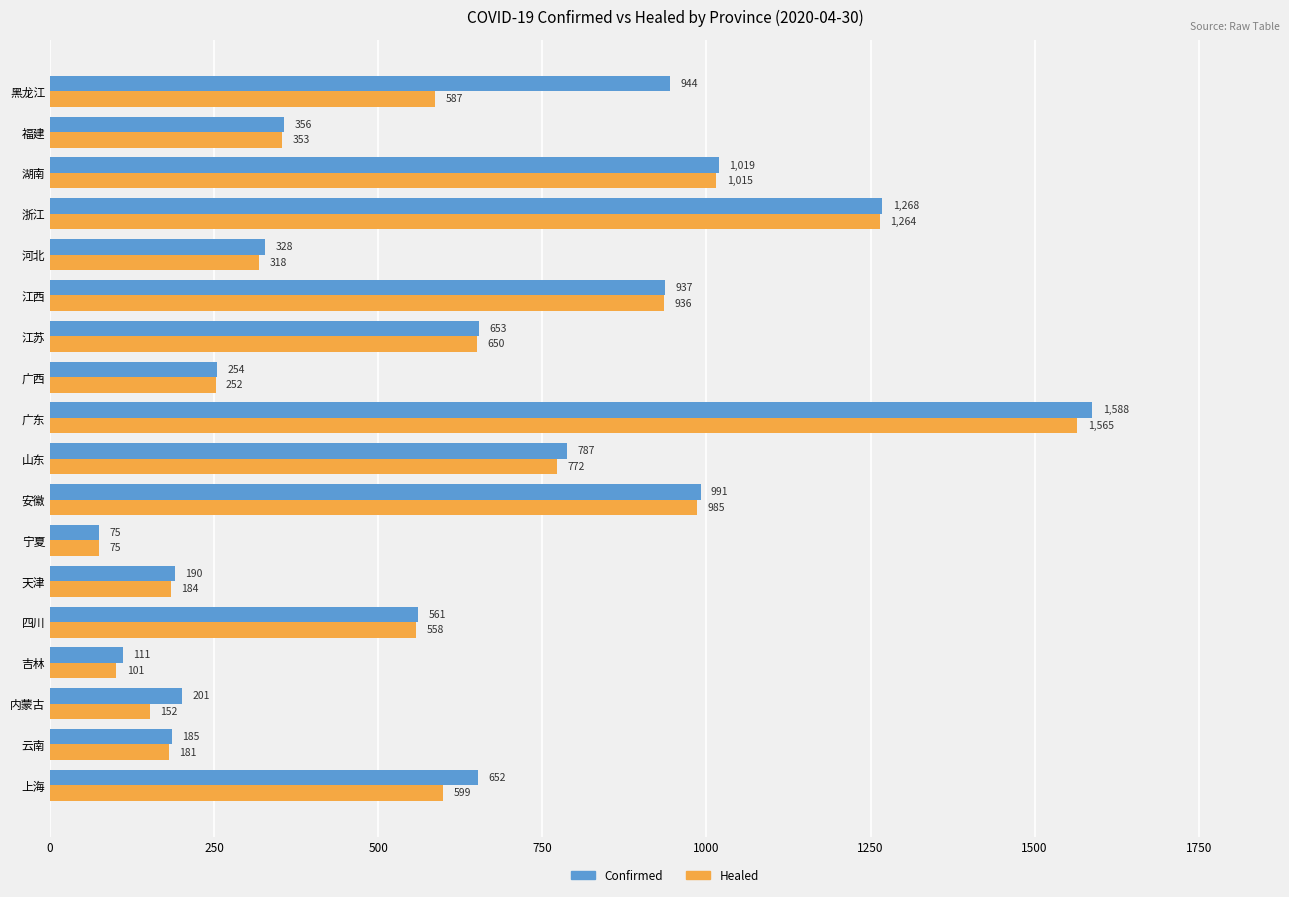

How many values in the Confirmed series are below 652?

9